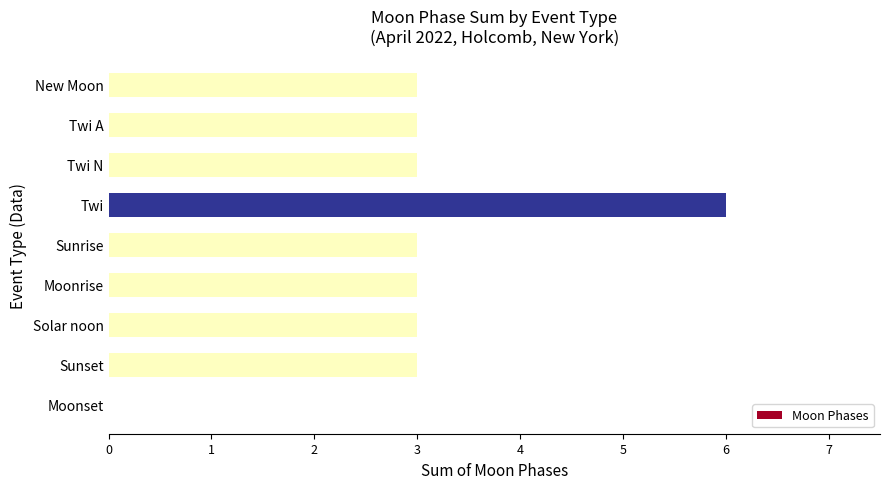

Is it true that the value at Twi A is 1?

False